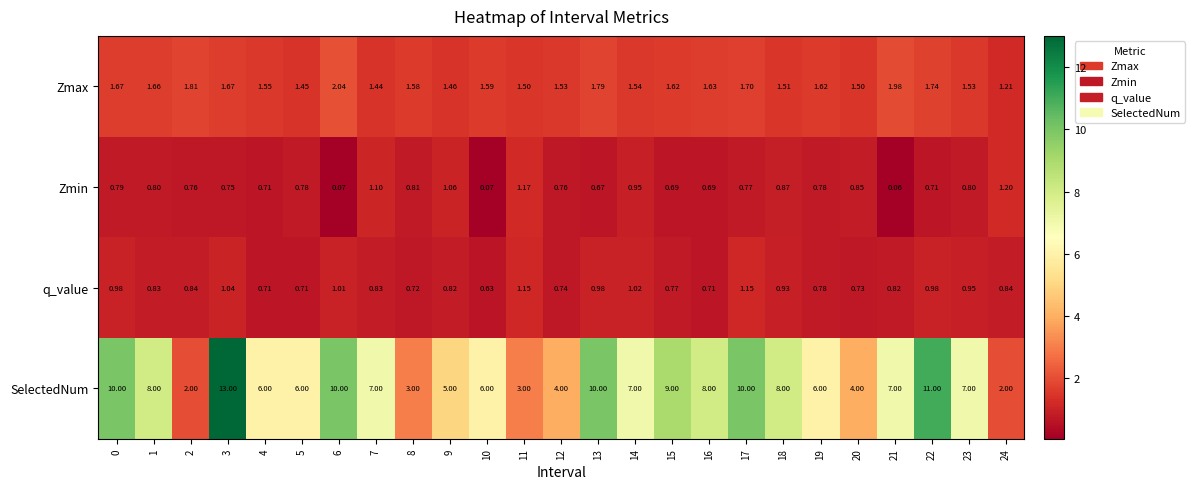

Which series has the largest total across all categories?

SelectedNum